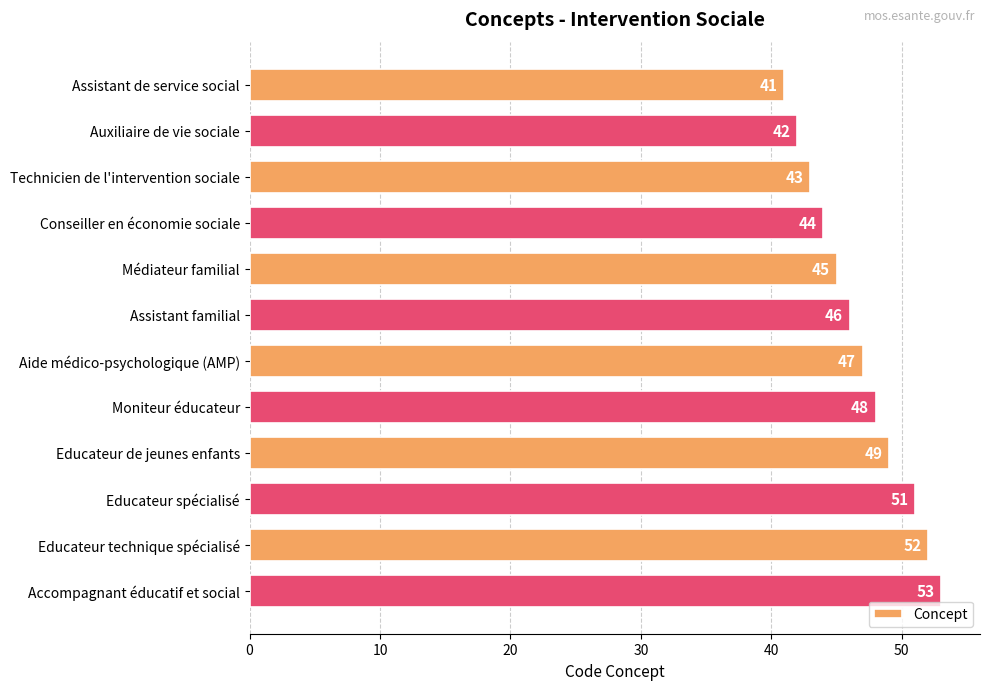

What is the sum of all values?

561